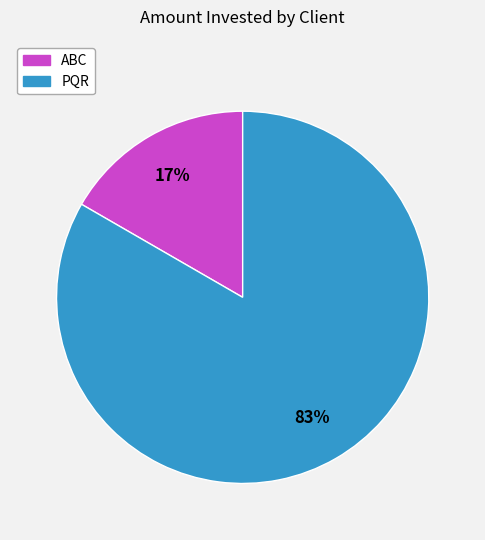

What is the majority slice?

PQR